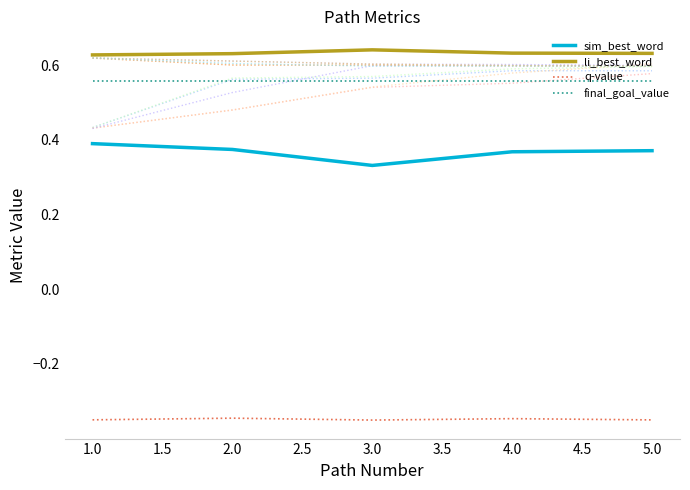

True or false: sim_best_word has a value of 0.2 at 2.0.

False